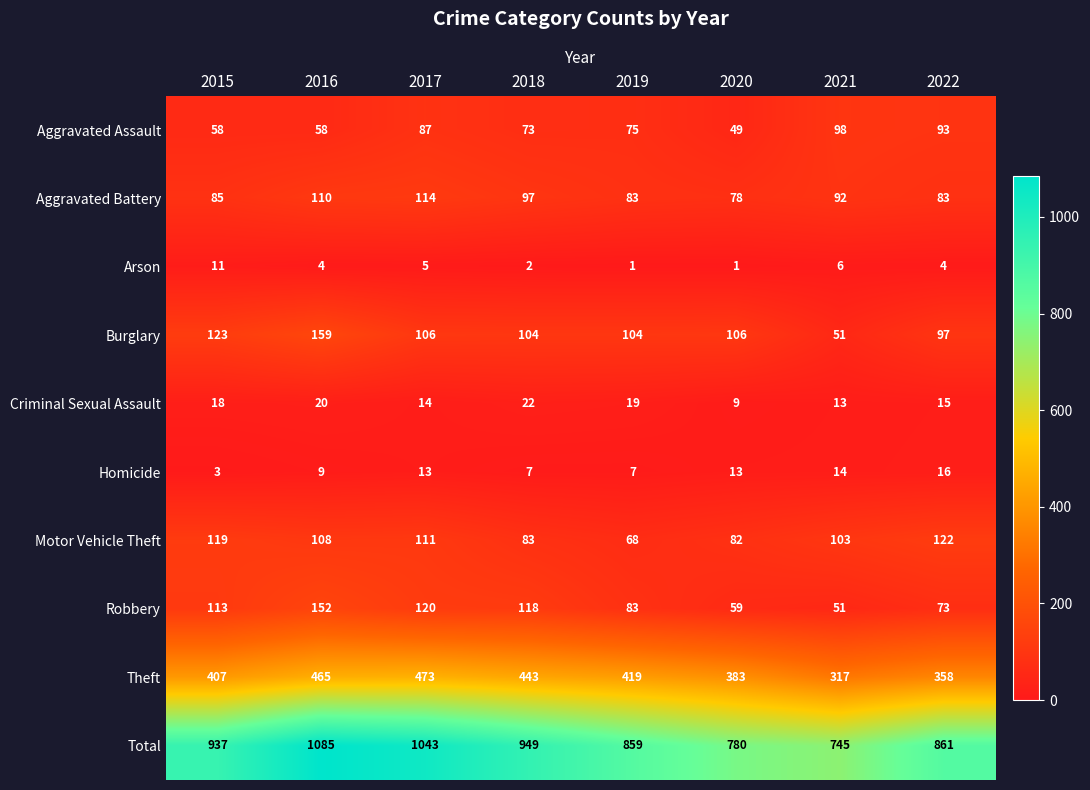

The value of Burglary at 2022 is 169. True or false?

False